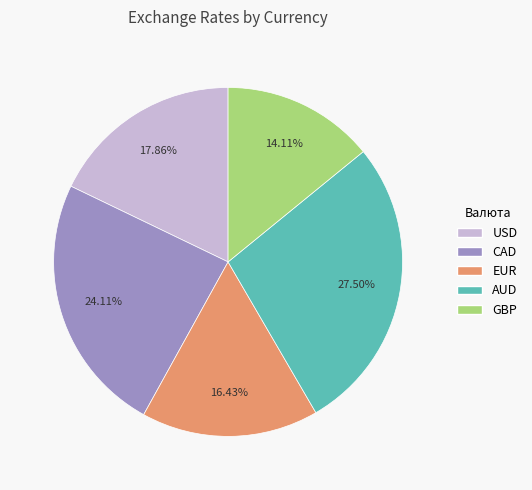

The EUR slice represents 16% of the pie. True or false?

True